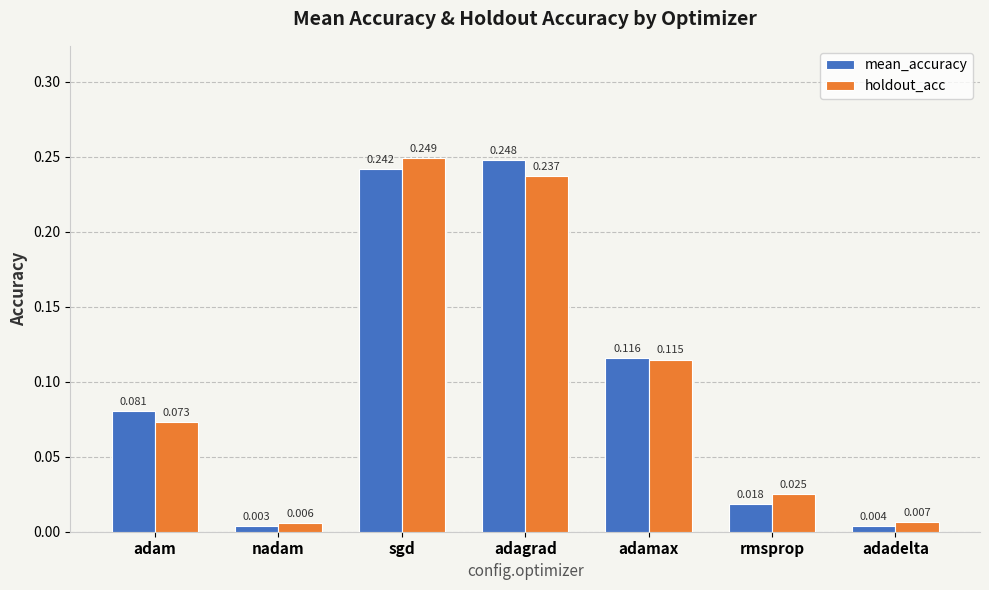

How many bars are there in total?

14